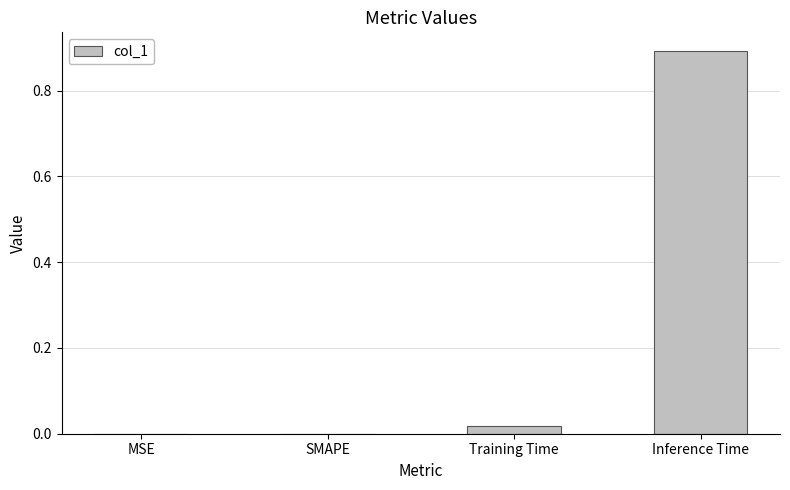

Count the number of data series in this chart.

1